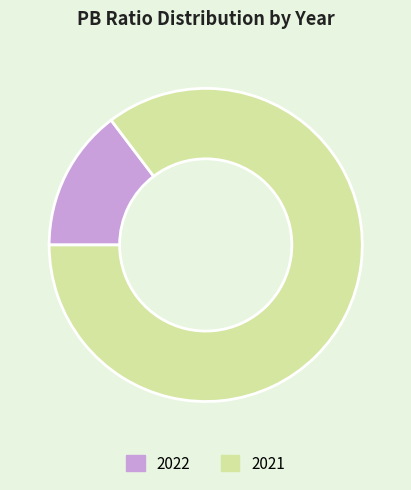

How many segments does this pie chart have?

2